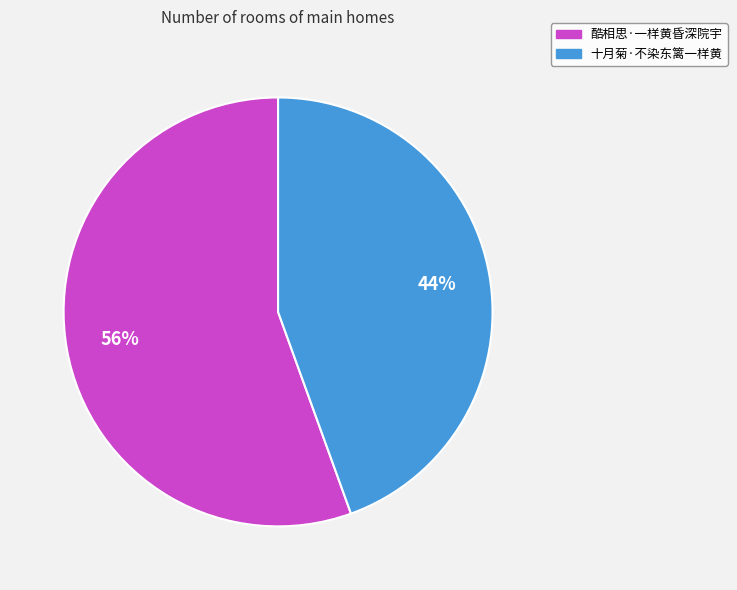

Rank the categories by value from highest to lowest.

酷相思·一样黄昏深院宇, 十月菊·不染东篱一样黄